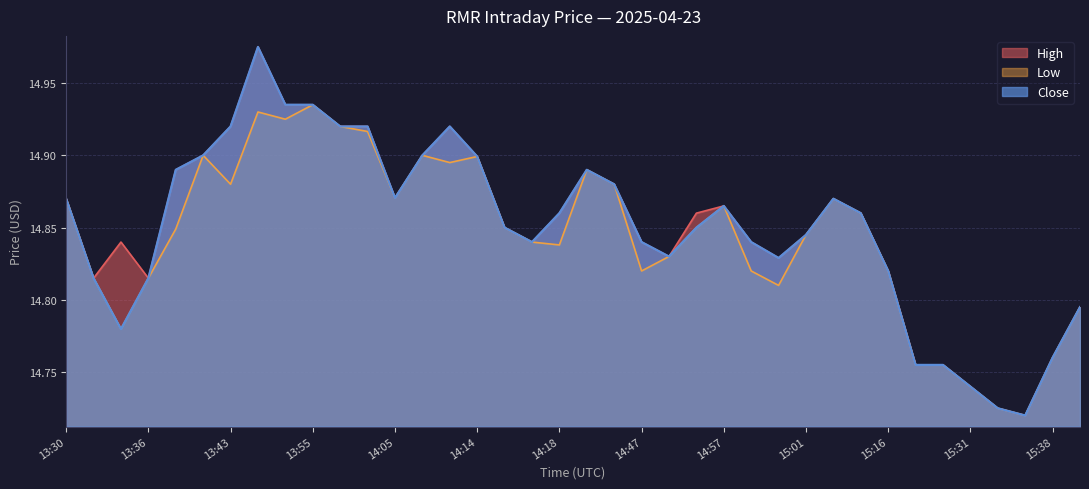

What is the difference between the Low values at 15:31 and 14:54?

0.1